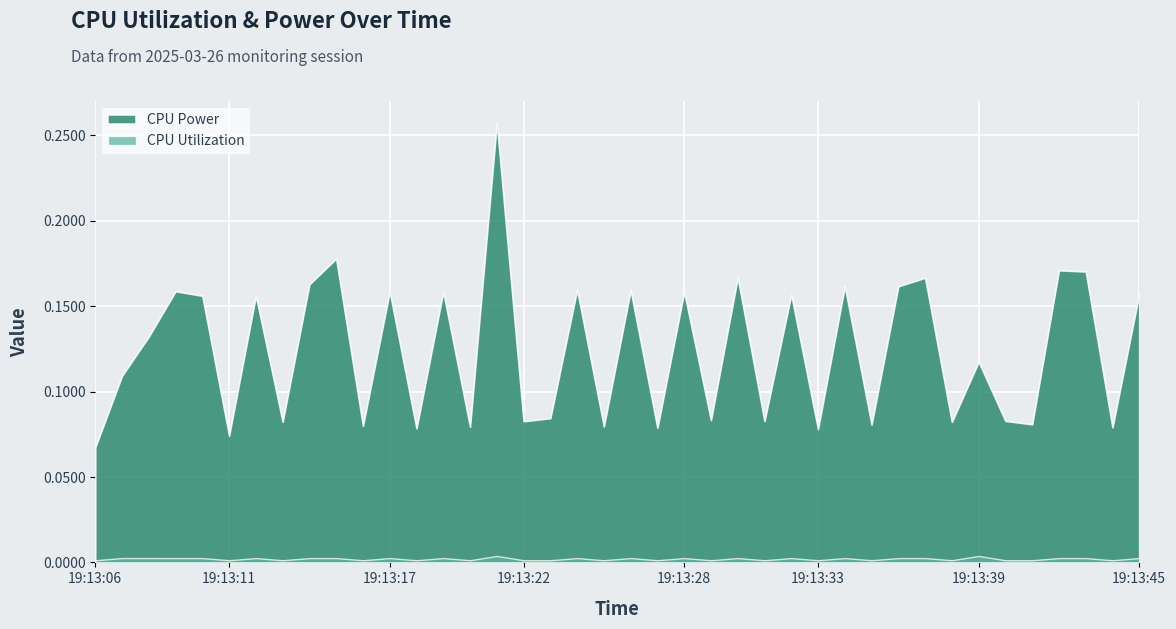

Rank the categories by CPU Power value from highest to lowest.

19:13:21, 19:13:15, 19:13:42, 19:13:43, 19:13:30, 19:13:37, 19:13:14, 19:13:36, 19:13:34, 19:13:24, 19:13:26, 19:13:09, 19:13:17, 19:13:19, 19:13:28, 19:13:45, 19:13:32, 19:13:12, 19:13:10, 19:13:08, 19:13:39, 19:13:07, 19:13:23, 19:13:29, 19:13:40, 19:13:31, 19:13:22, 19:13:13, 19:13:38, 19:13:41, 19:13:35, 19:13:16, 19:13:25, 19:13:20, 19:13:44, 19:13:27, 19:13:18, 19:13:33, 19:13:11, 19:13:06